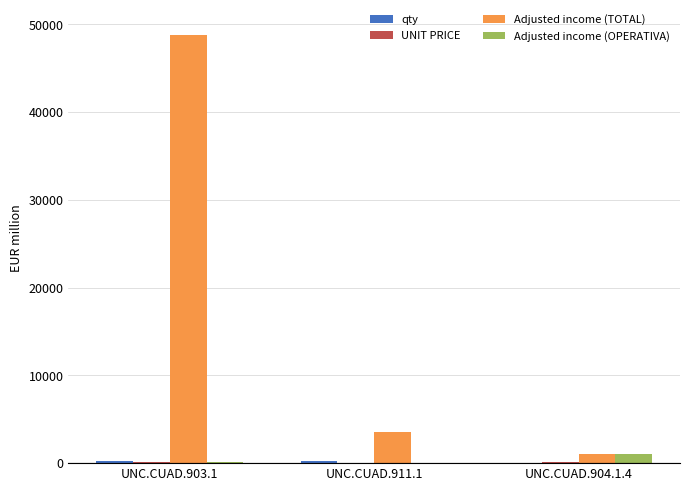

What is the sum of all Adjusted income (OPERATIVA) values?

1210.5